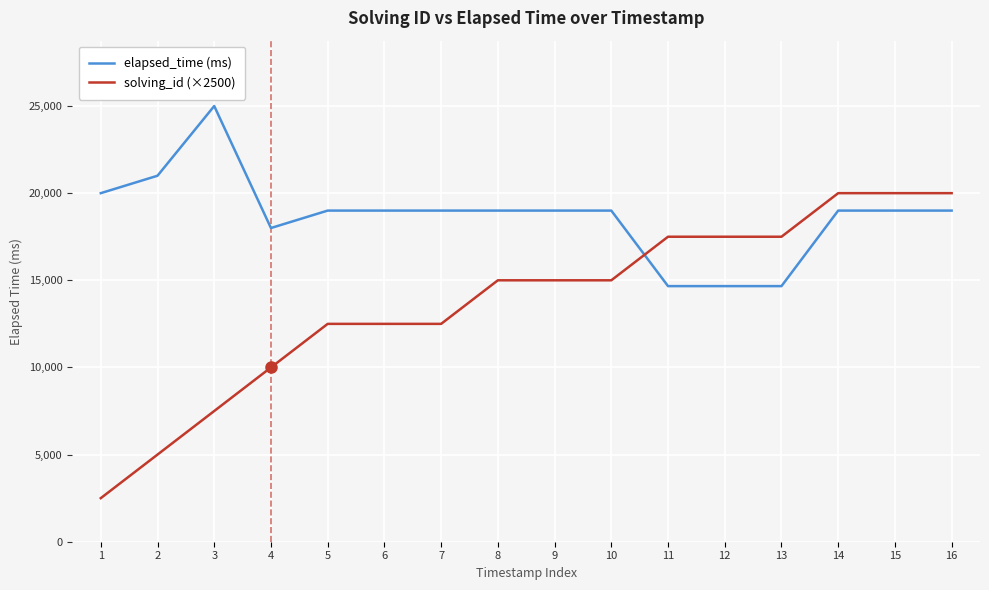

Reading left to right, list all the values displayed in this chart.

elapsed_time (ms): 1=20000	2=21000	3=25000	4=18000	5=19000	6=19000	7=19000	8=19000	9=19000	10=19000	11=14666	12=14666	13=14666	14=19000	15=19000	16=19000
solving_id (×2500): 1=2500	2=5000	3=7500	4=10000	5=12500	6=12500	7=12500	8=15000	9=15000	10=15000	11=17500	12=17500	13=17500	14=20000	15=20000	16=20000